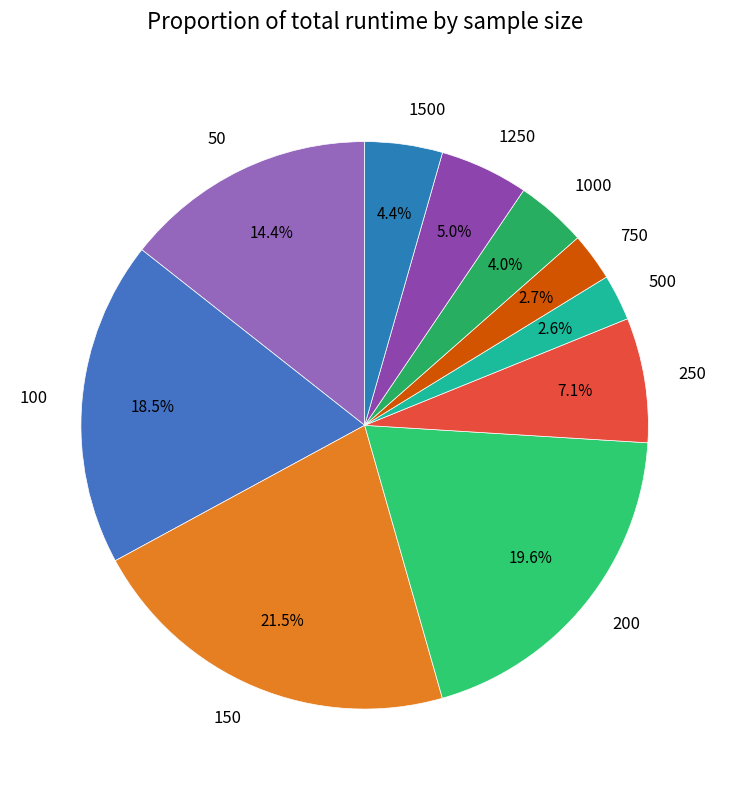

Between 100 and 500, which is larger?

100